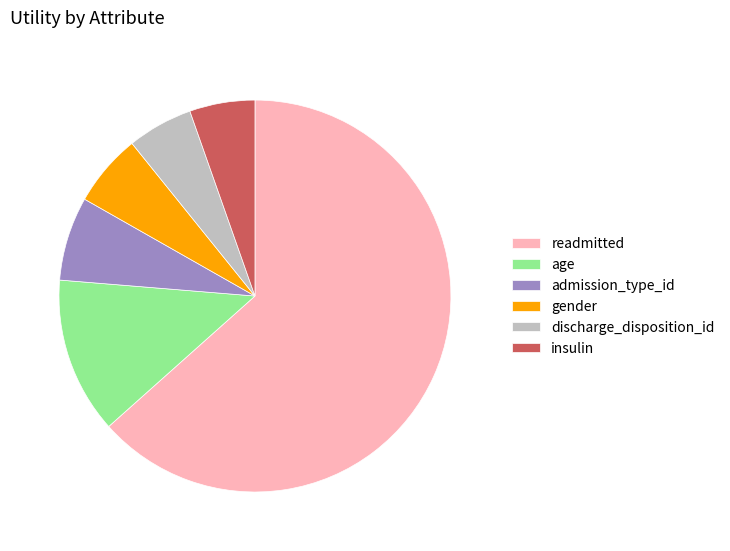

What is the largest slice in the pie chart?

readmitted